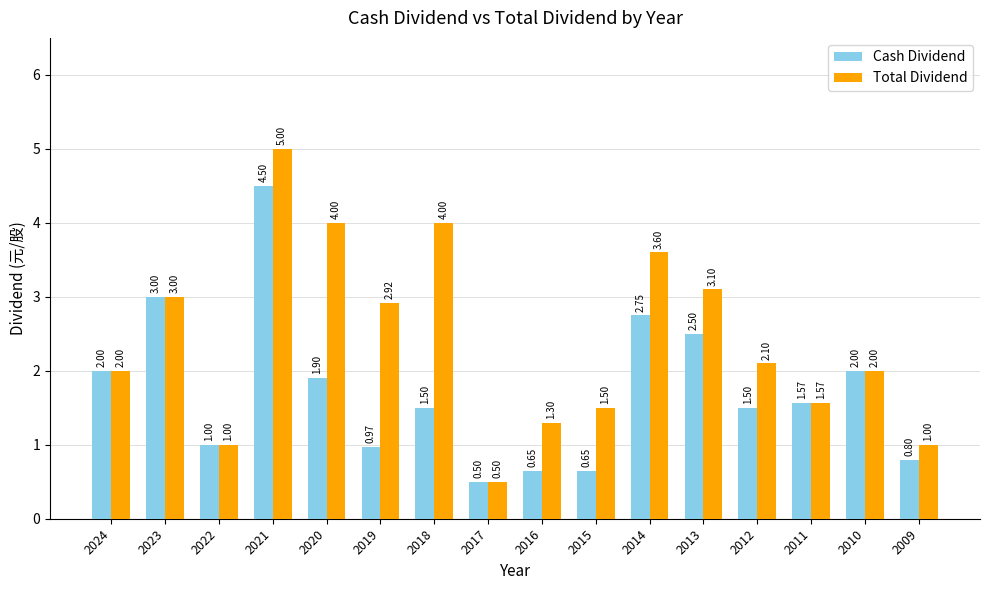

What is the difference between the highest and lowest values at 2013?

0.6